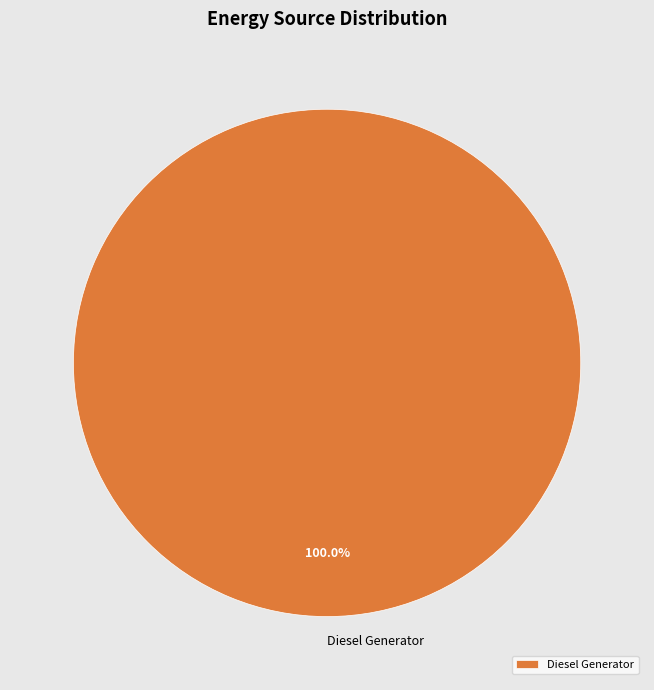

Rank the categories by value from lowest to highest.

Diesel Generator